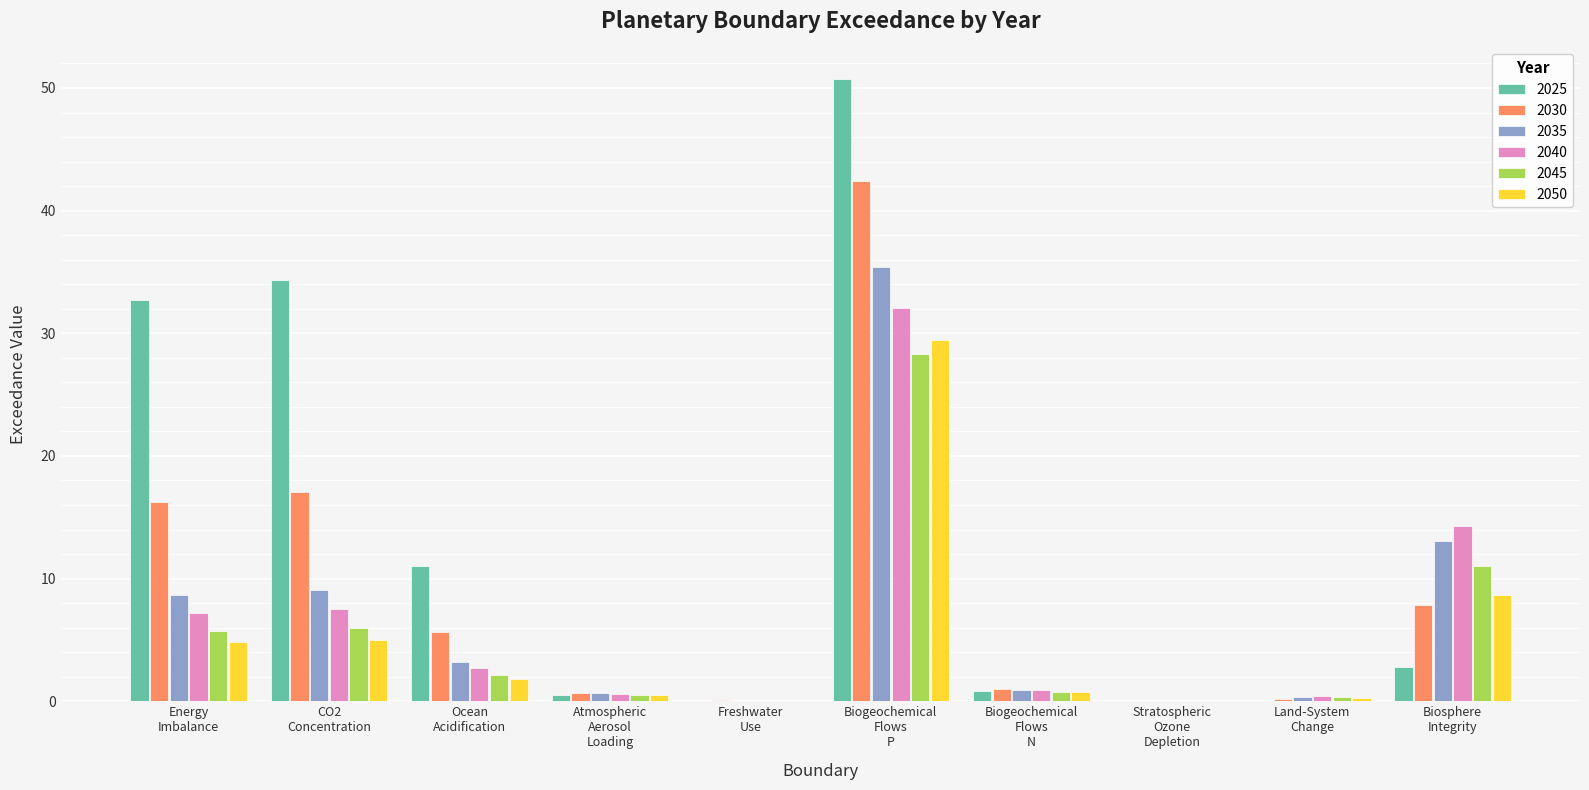

What is the sum of all 2030 values?

91.2